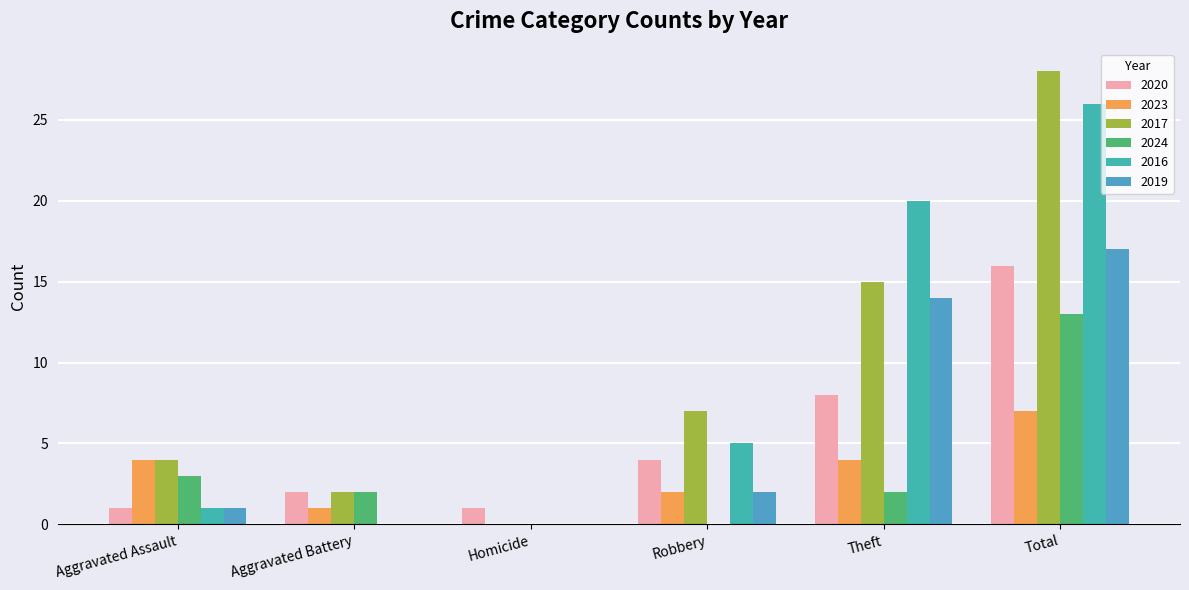

What is the spread (max minus min) of values at Aggravated Assault?

3